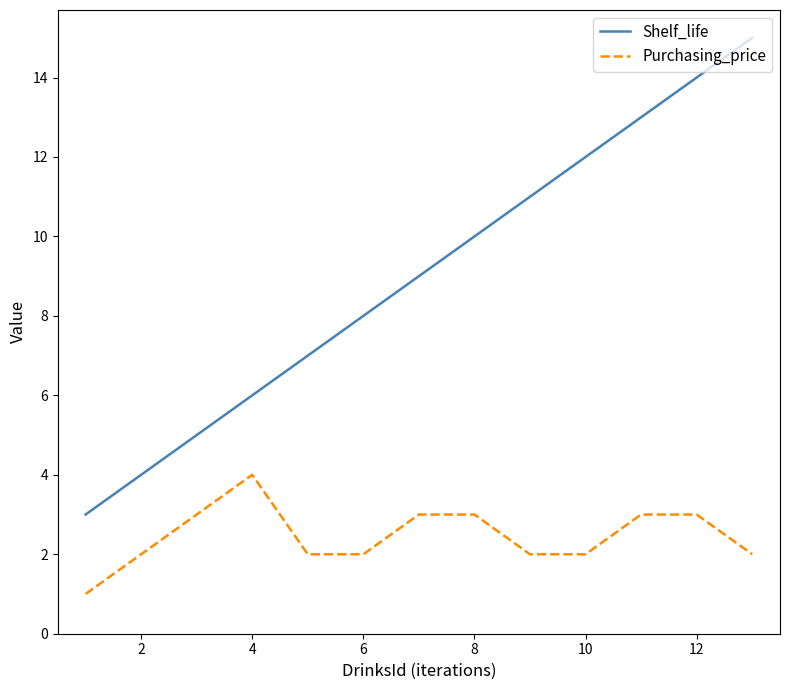

How many lines are shown in the chart?

2